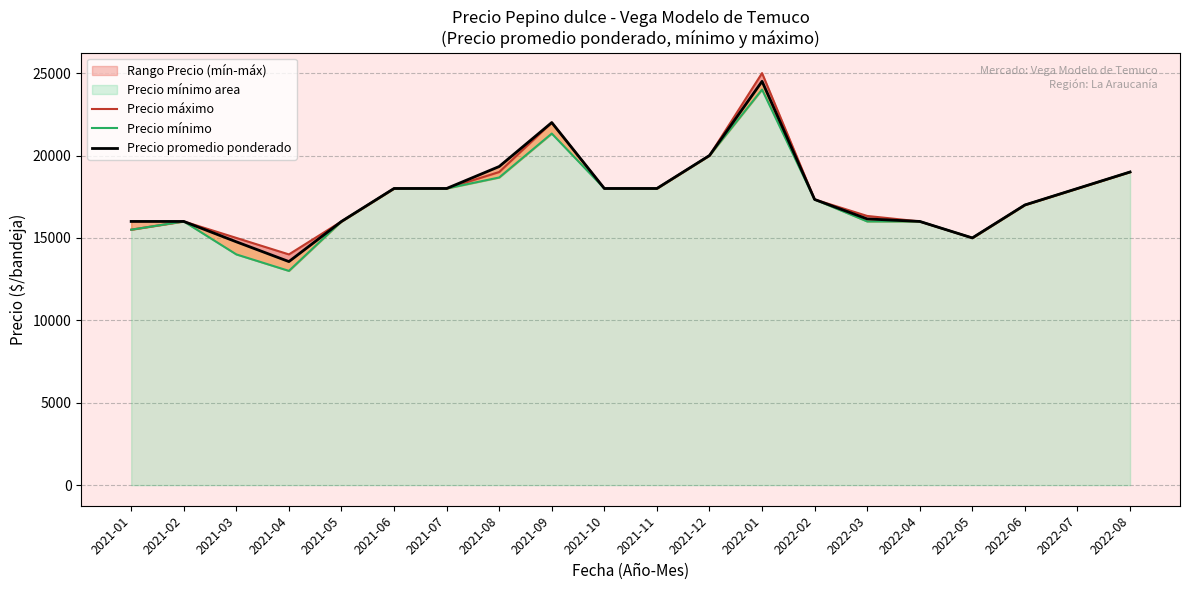

What is the highest value of the Precio promedio ponderado series?

24500